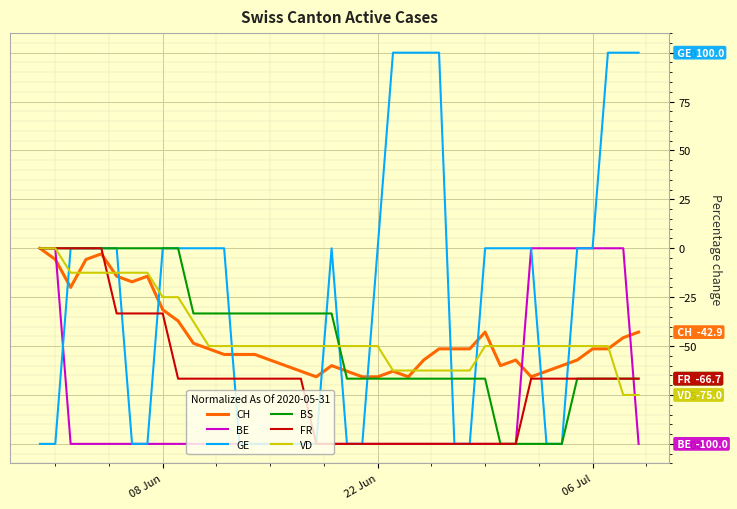

What is the lowest value of the VD series?

-75.0